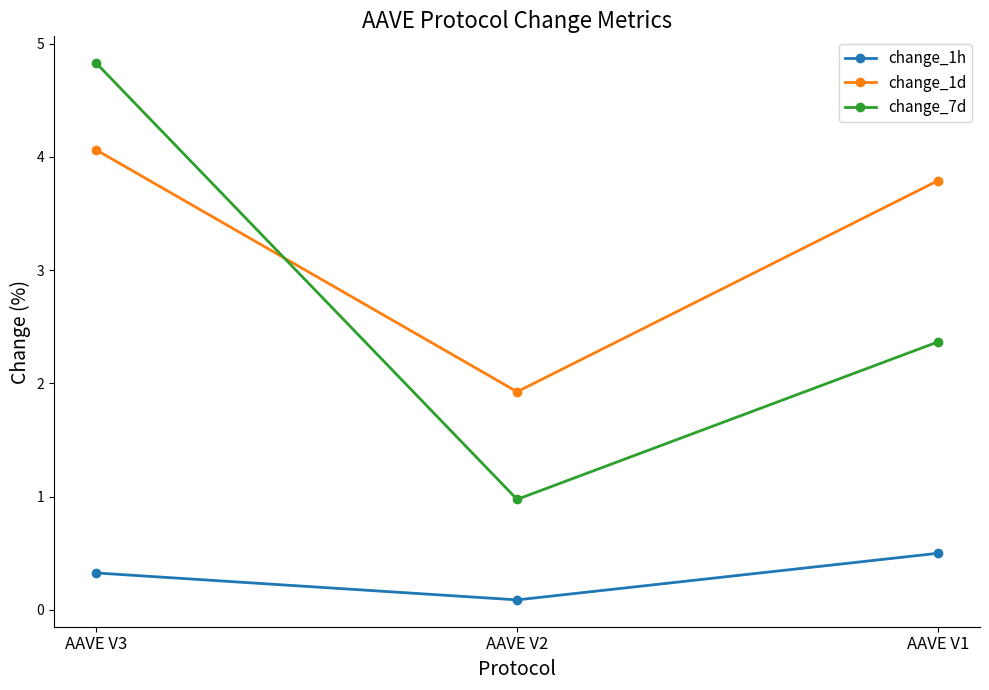

Reading left to right, transcribe all the data shown in this chart.

change_1h: 0.3	0.1	0.5
change_1d: 4.1	1.9	3.8
change_7d: 4.8	1.0	2.4